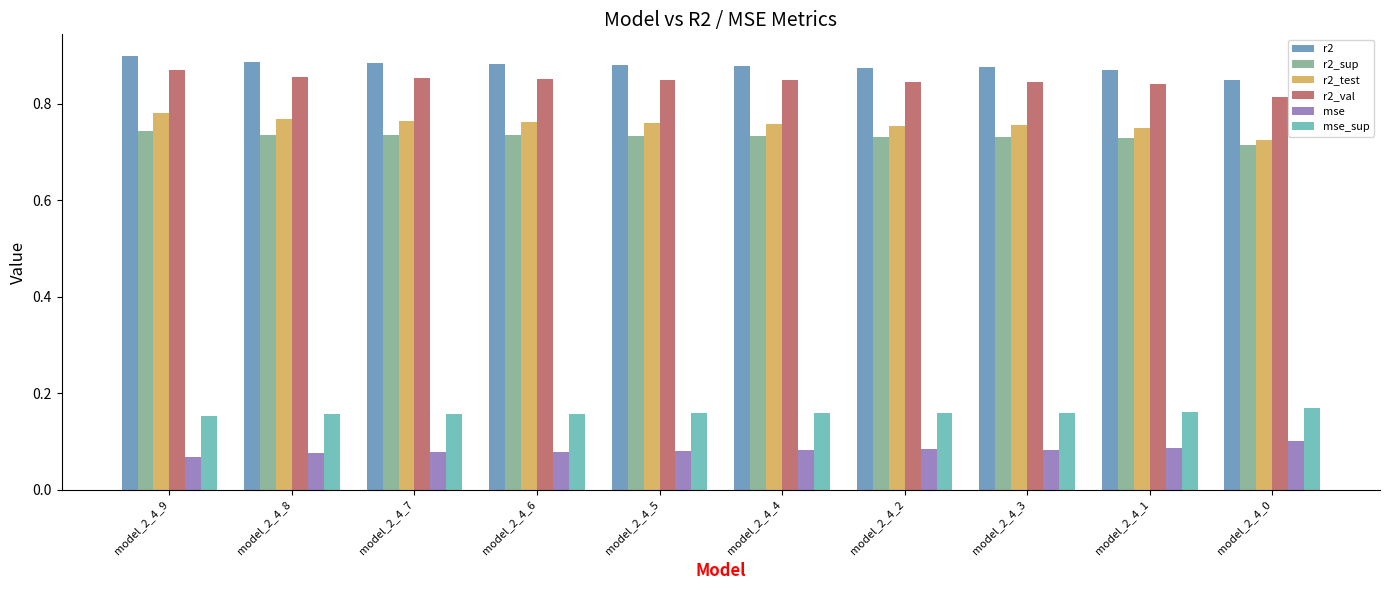

Count the r2 values in the range 0 to 1.

10